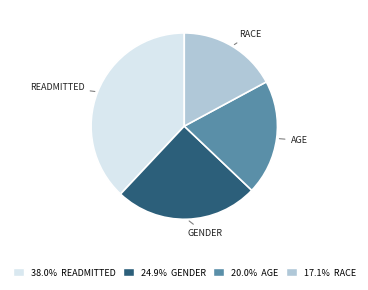

How many segments does this pie chart have?

4